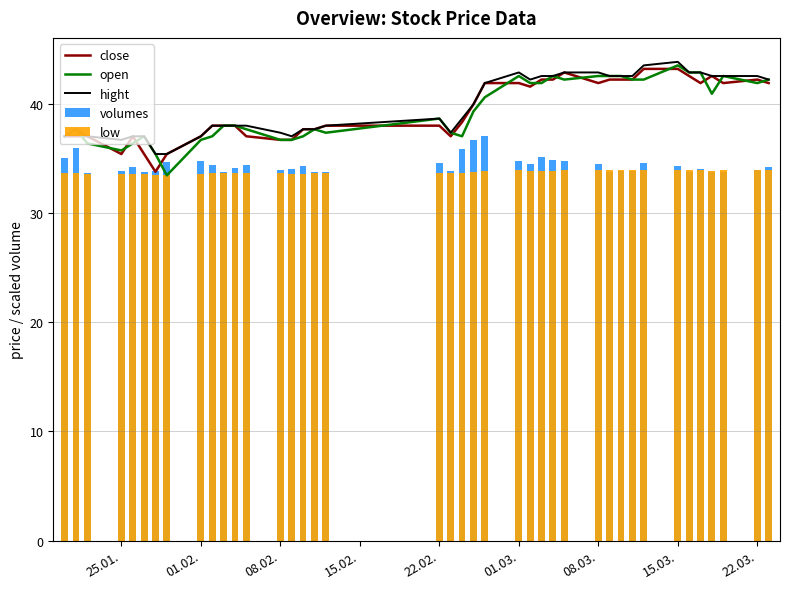

Is it true that close equals 22.6 at 25.01.?

False